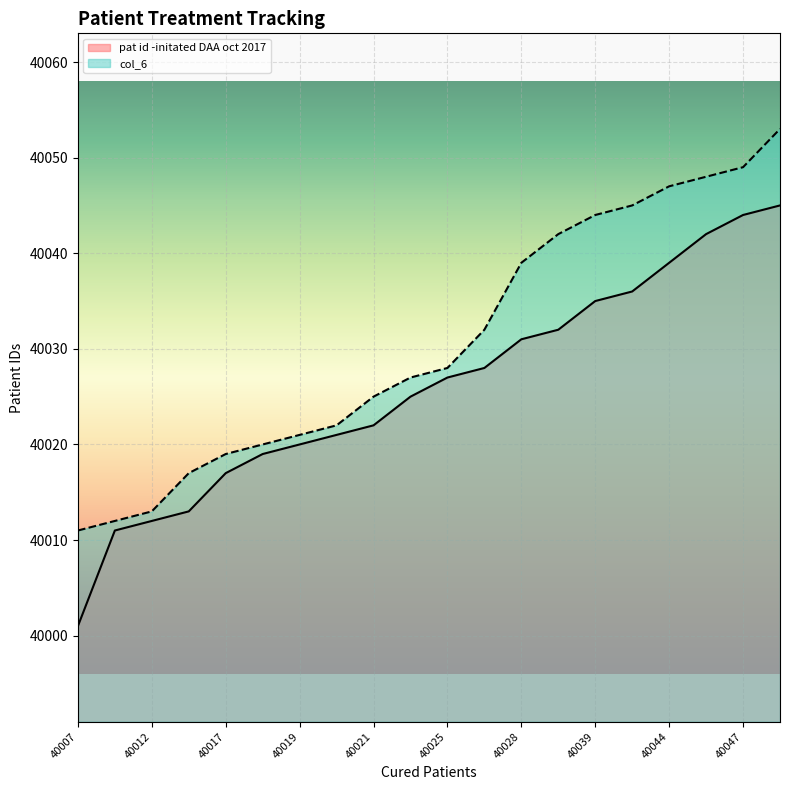

Which category has the lowest value in the pat id -initated DAA oct 2017 series?

40007